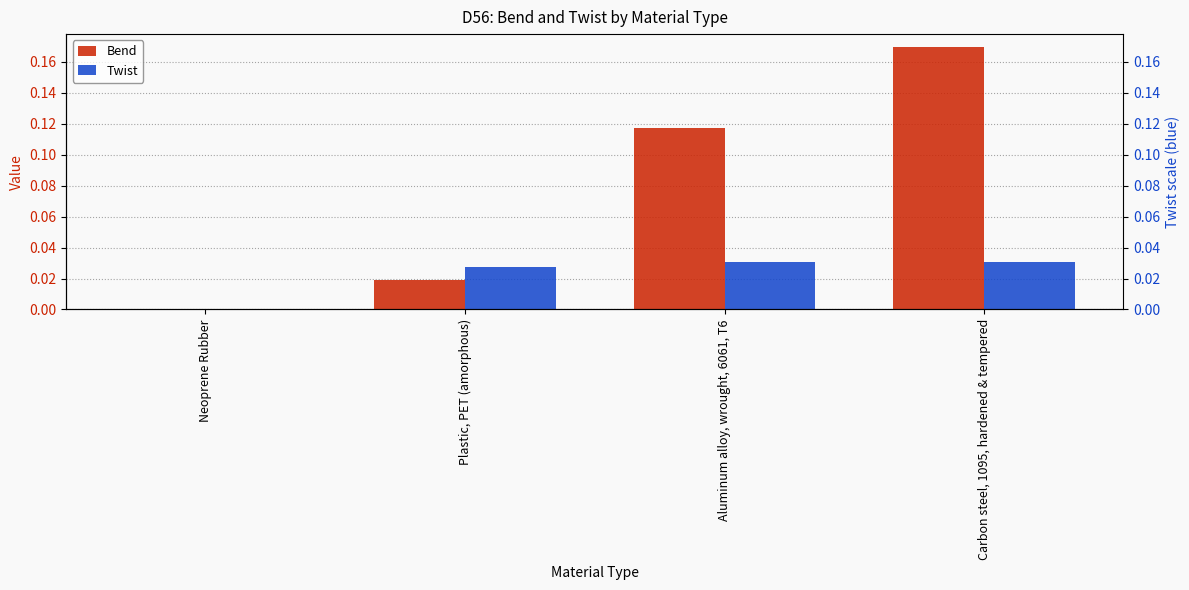

At which category does the chart reach its minimum across all series?

Neoprene Rubber